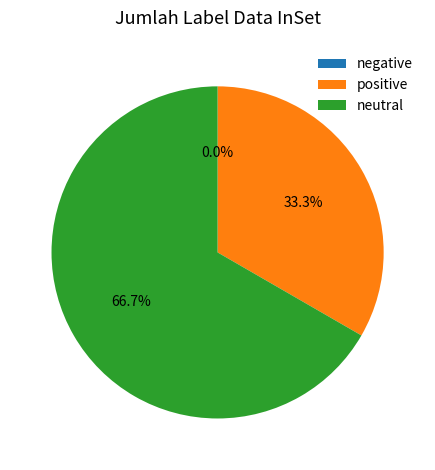

Is it true that 2 is 75% of the pie?

False